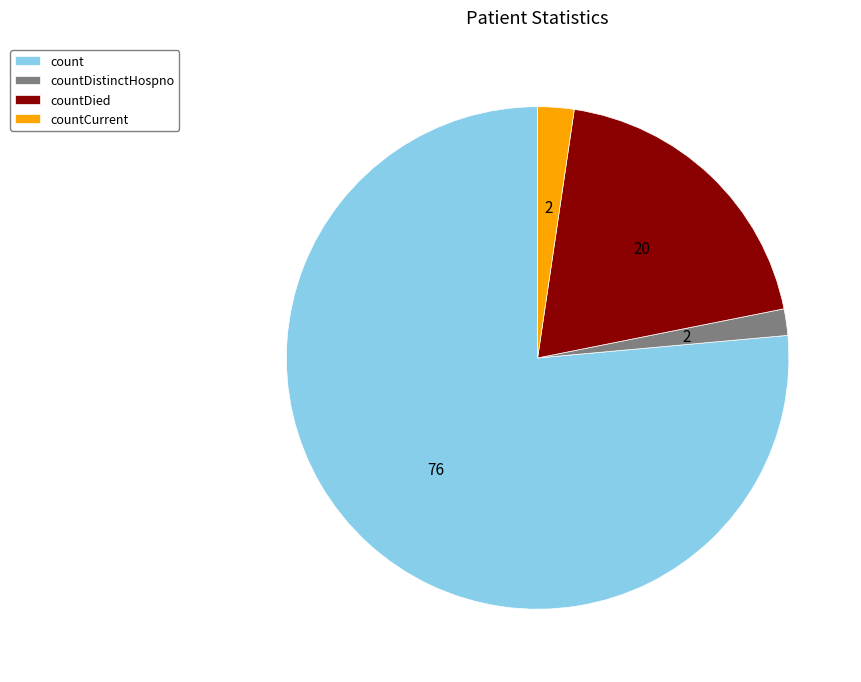

Does any single category account for the majority?

Yes